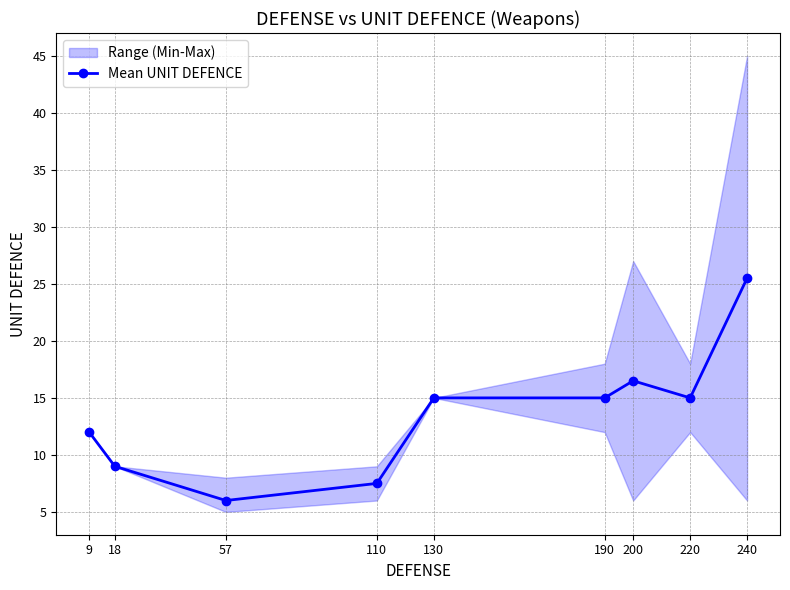

The value at 240 is 41.0. True or false?

False